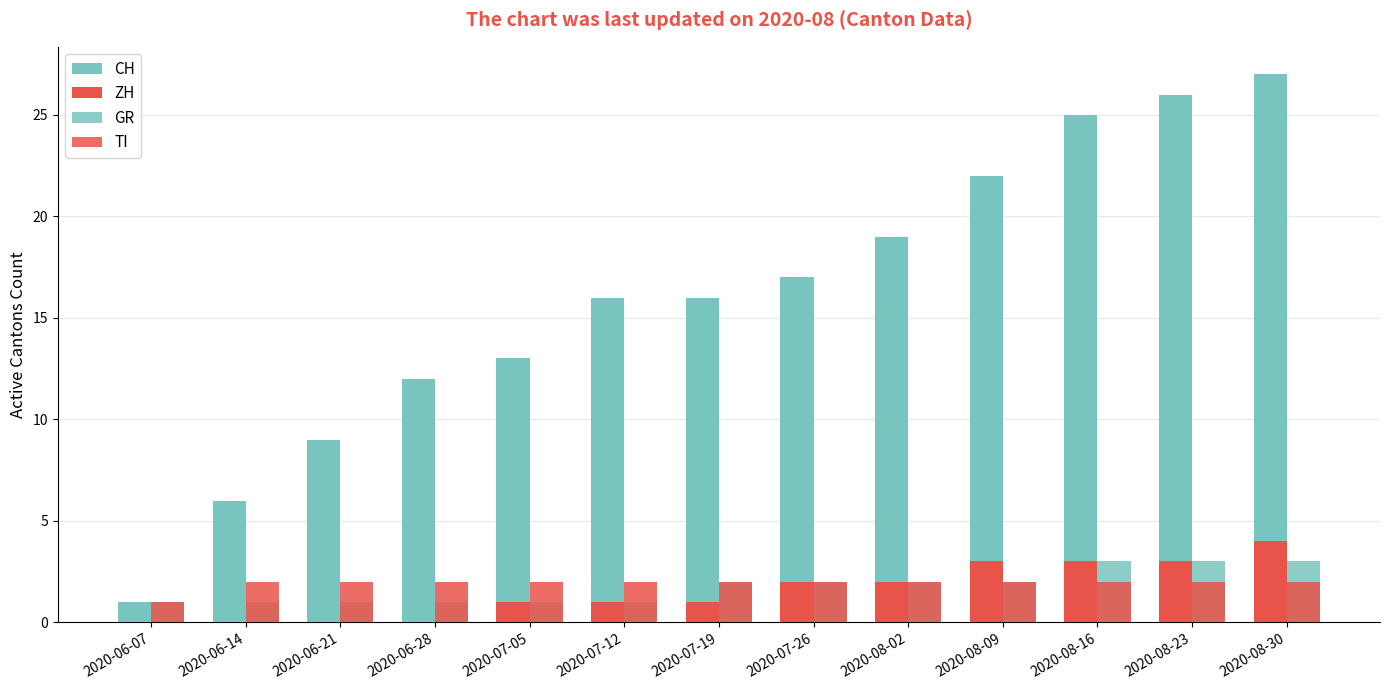

Does the chart contain stacked bars?

No